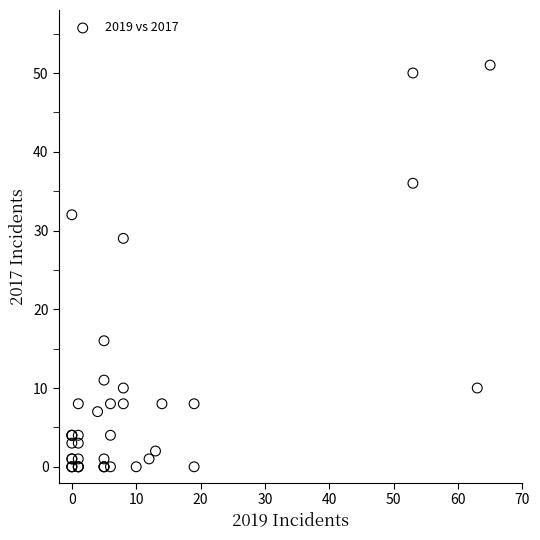

What Y value in the scatter plot is closest to 25?

29